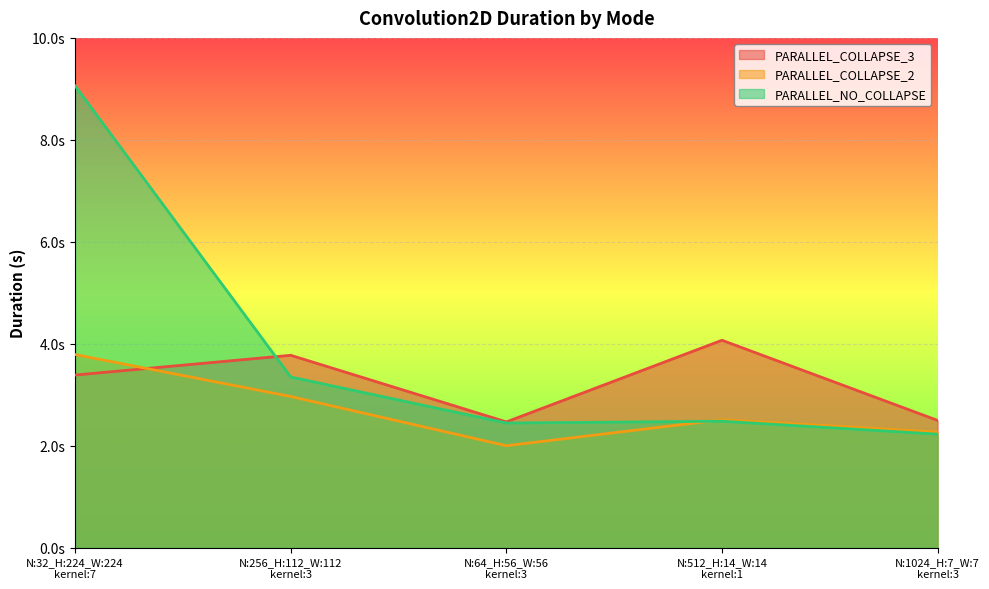

True or false: PARALLEL_COLLAPSE_2 has a value of 1.1 at N:64_H:56_W:56
kernel:3.

False